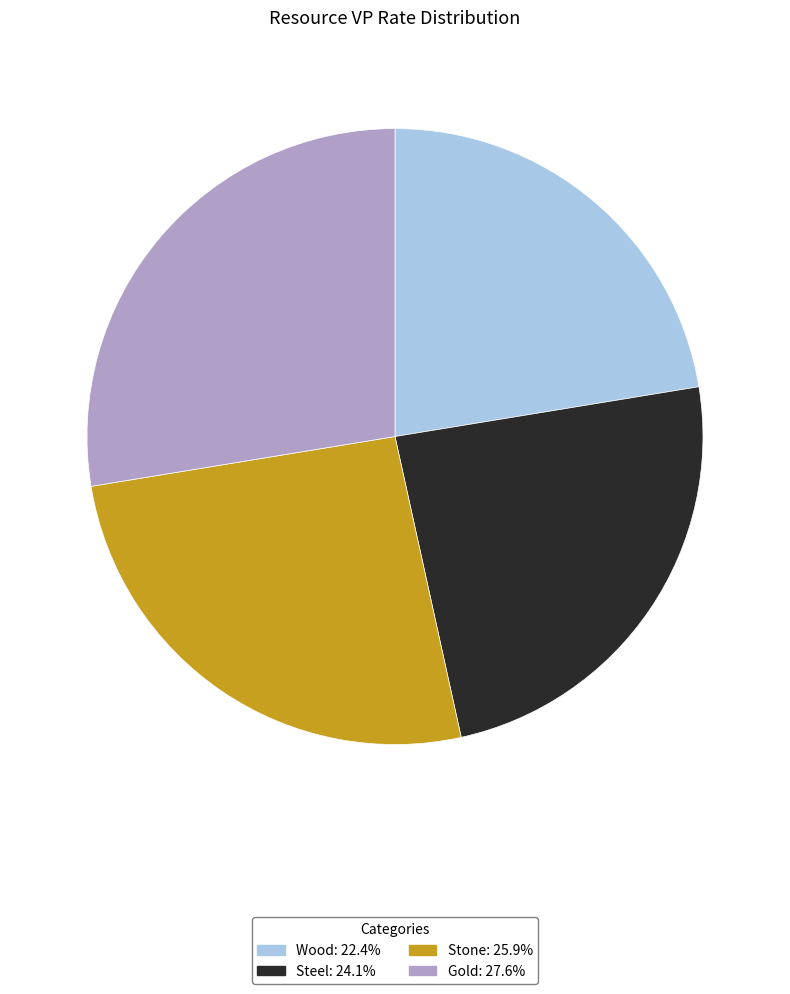

Is Gold the majority of the pie?

No